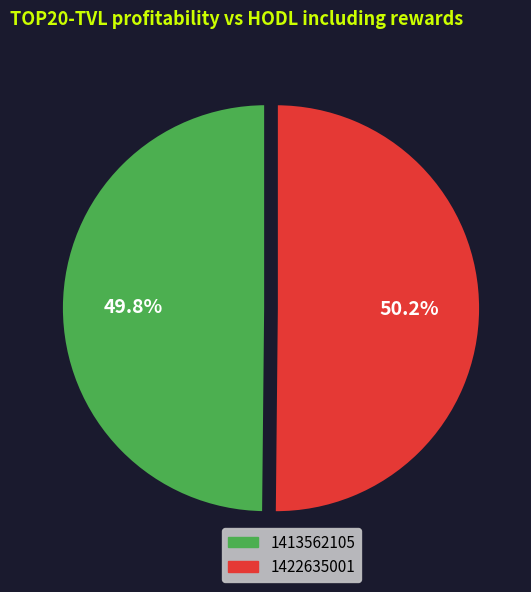

Is there a majority slice in this chart?

Yes